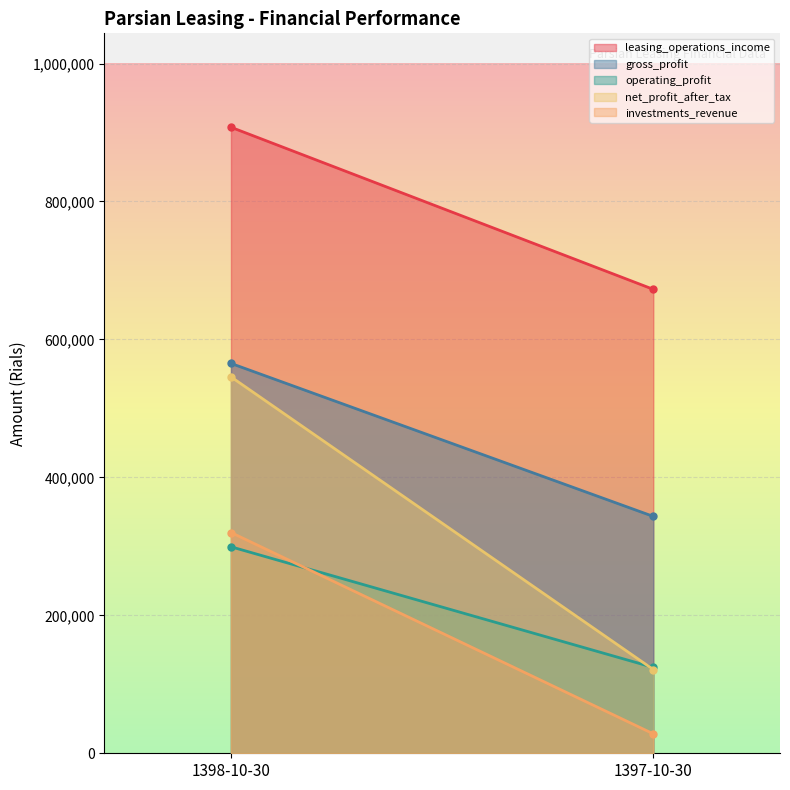

List the series in order of their peak value, lowest first.

operating_profit, investments_revenue, net_profit_after_tax, gross_profit, leasing_operations_income